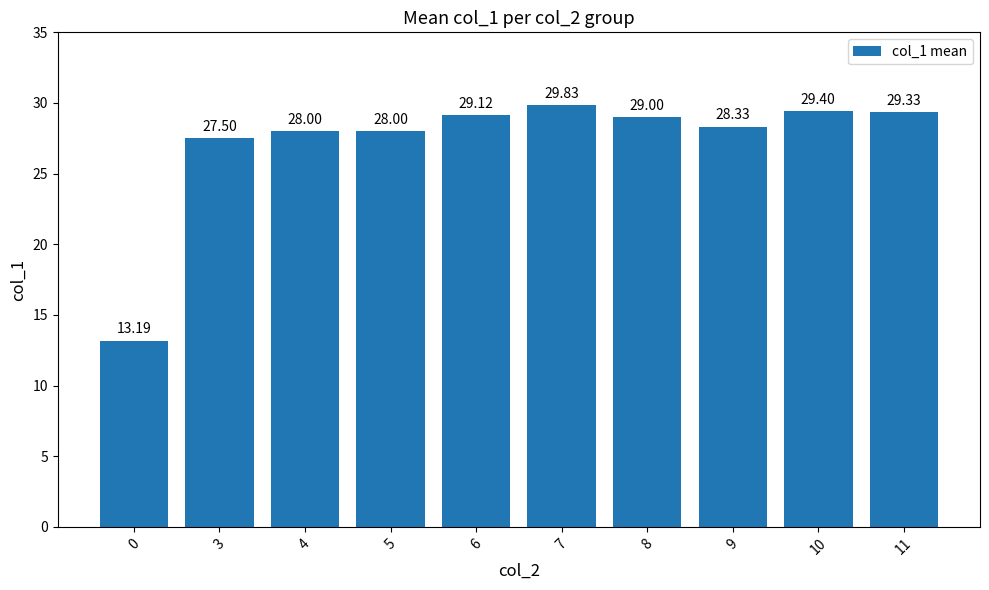

What is the greatest value displayed?

29.8